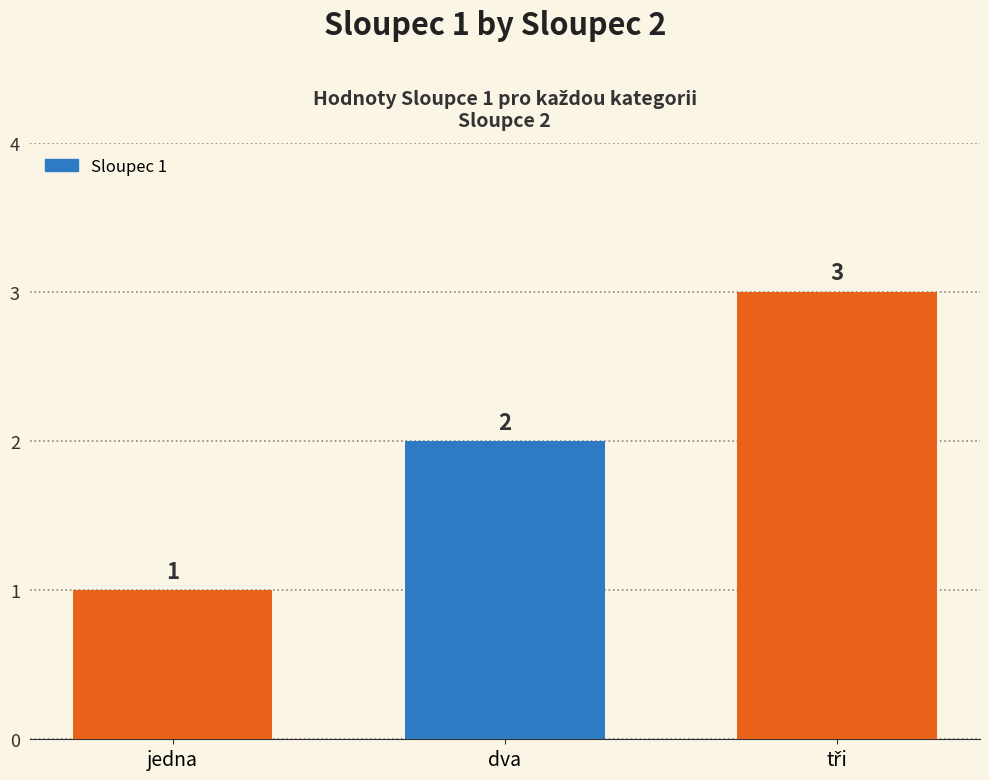

What is the greatest value displayed?

3